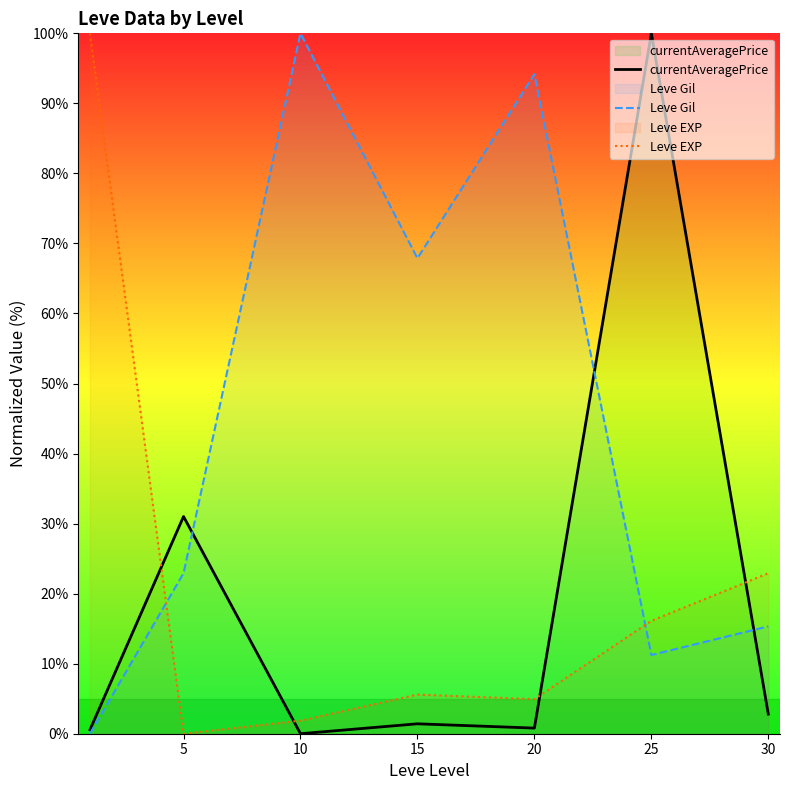

List the series in order of their peak value, lowest first.

currentAveragePrice, Leve Gil, Leve EXP